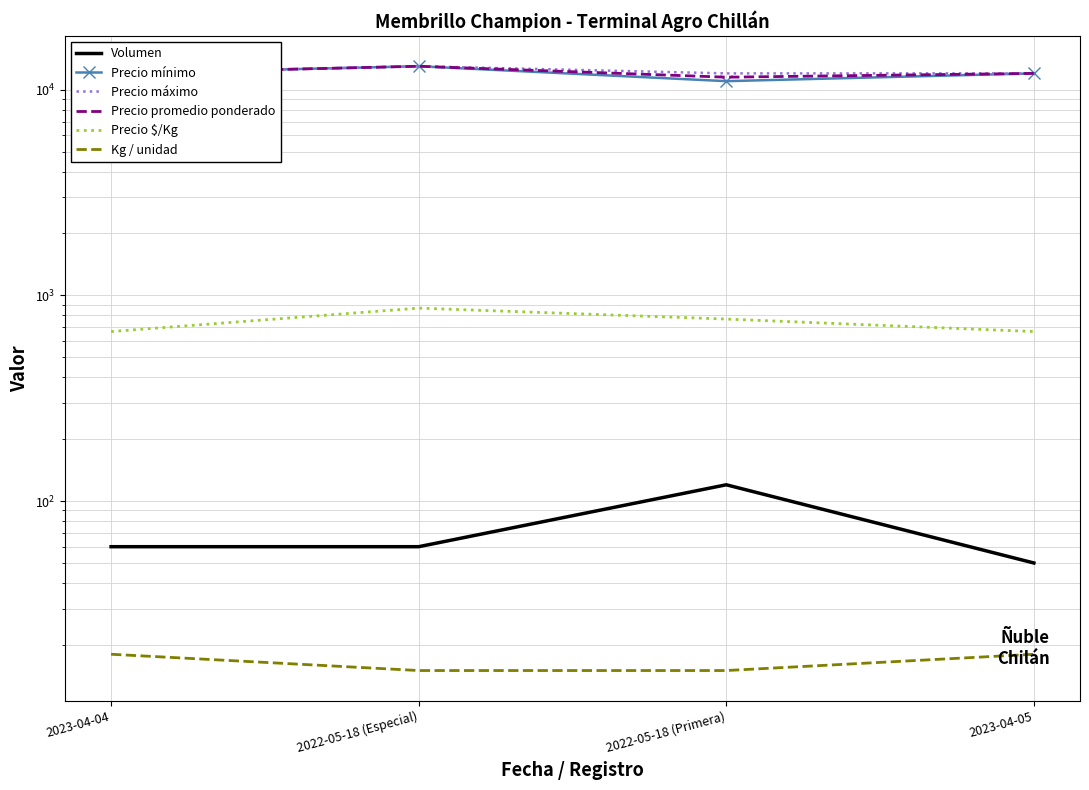

What are all the series names shown in the legend?

Volumen, Precio mínimo, Precio máximo, Precio promedio ponderado, Precio $/Kg, Kg / unidad